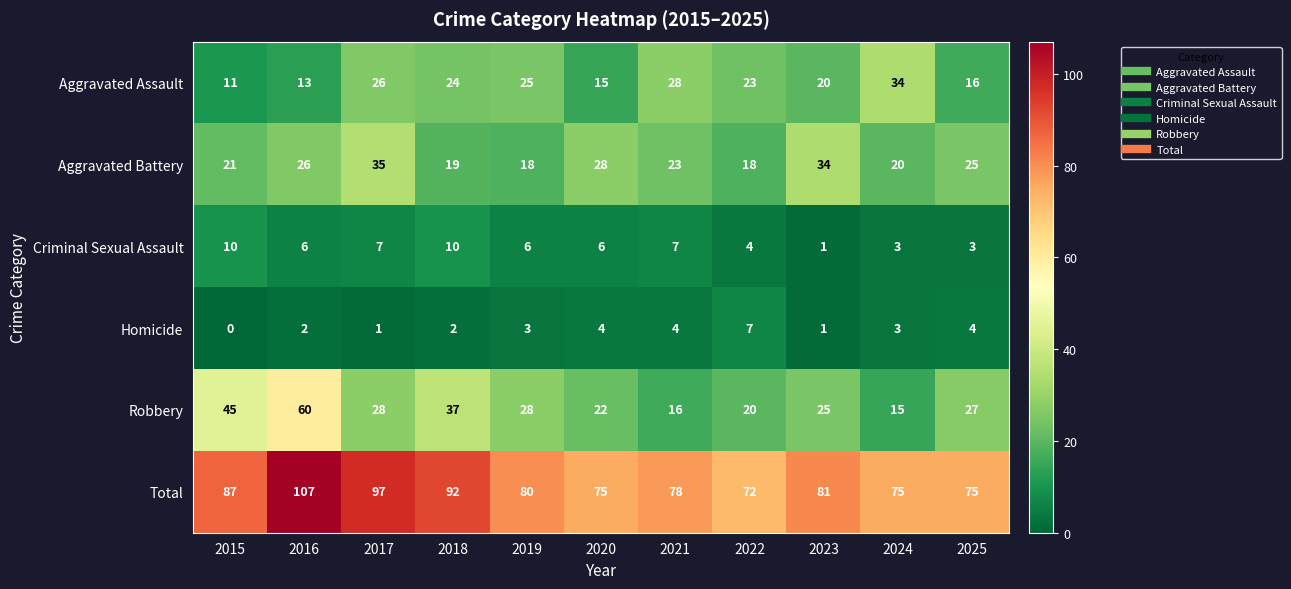

Count the number of categories in the chart.

11